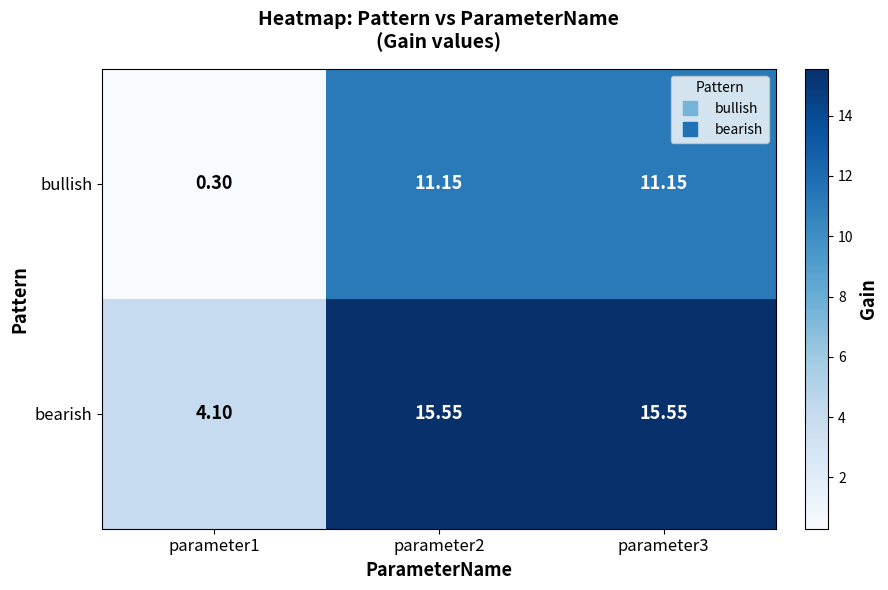

What is the spread (max minus min) of values at parameter1?

3.8